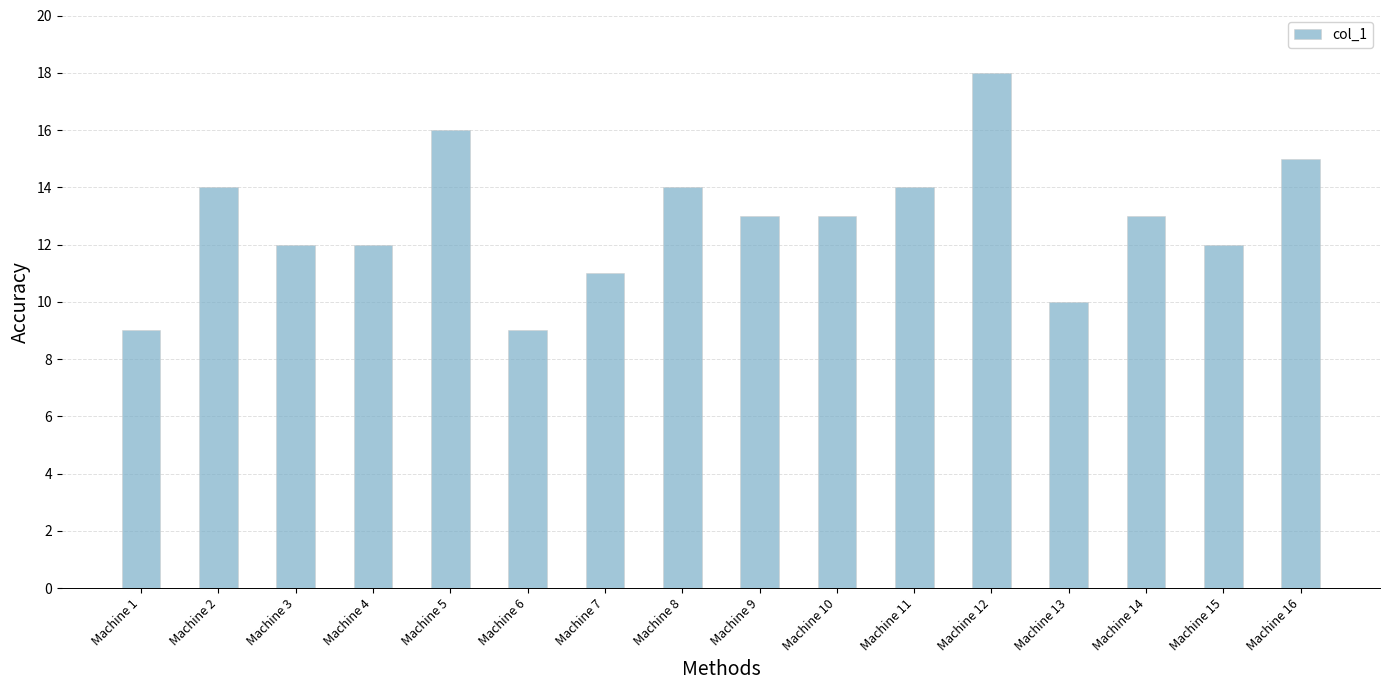

Reading left to right, extract all data points from this chart.

9	14	12	12	16	9	11	14	13	13	14	18	10	13	12	15